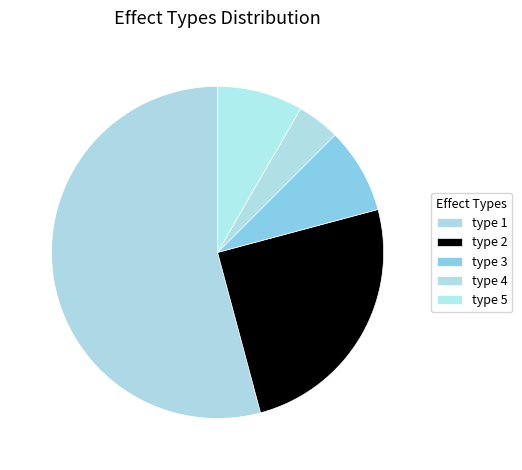

How many segments does this pie chart have?

5